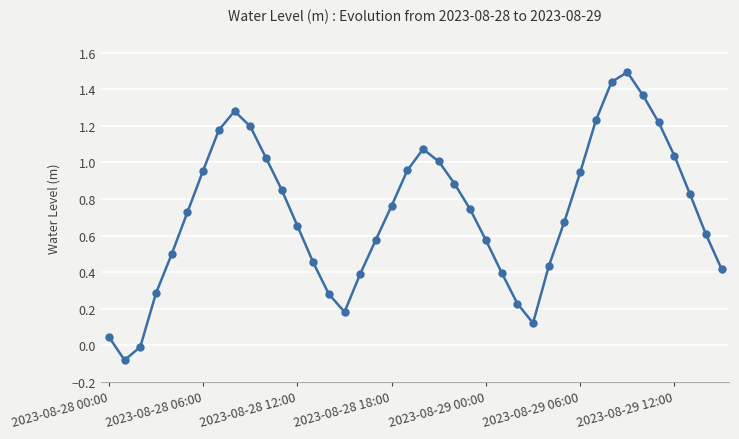

True or false: there are more than 2 points higher than both neighbors.

True